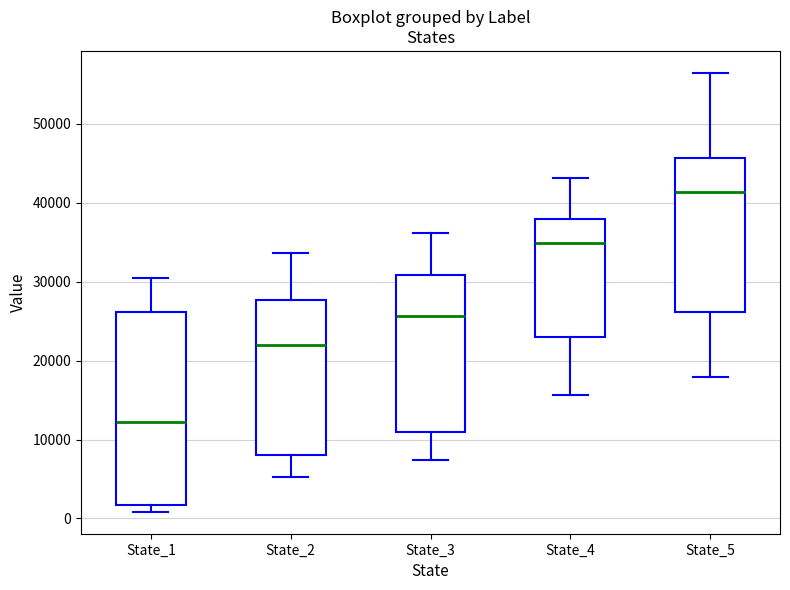

Where does the upper whisker of the box for State_1 end on the y-axis? The values are not printed on the chart, so give them approximately, as read against the axis.

30000